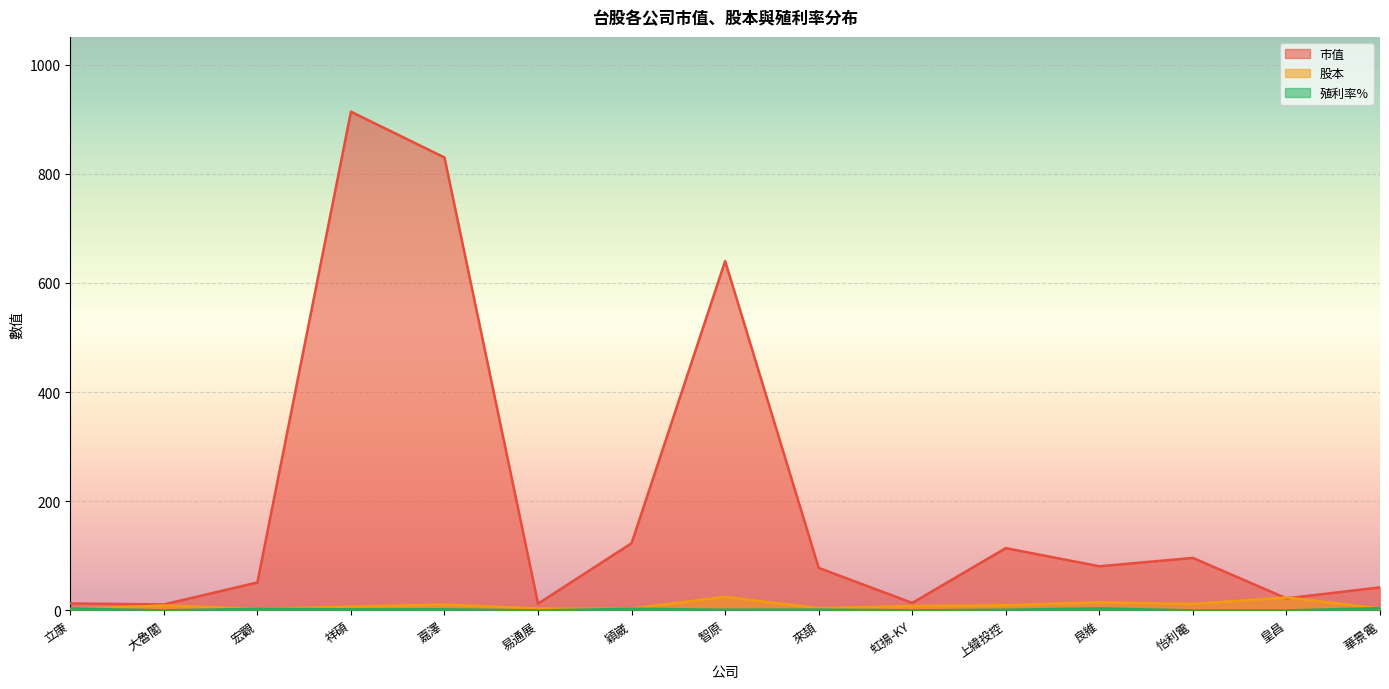

What is the sum of the 殖利率% values at 宏觀 and 穎崴?

6.0